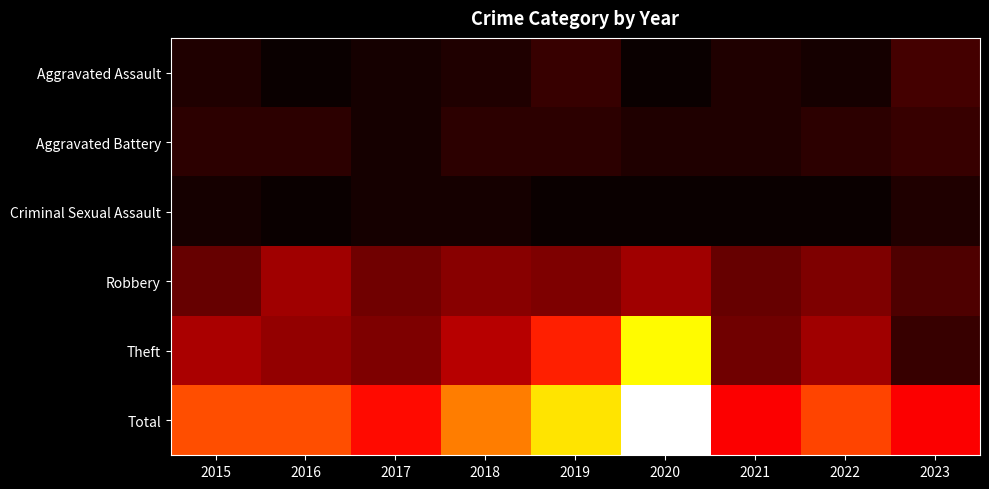

What is the total value across all series at 2017?

44